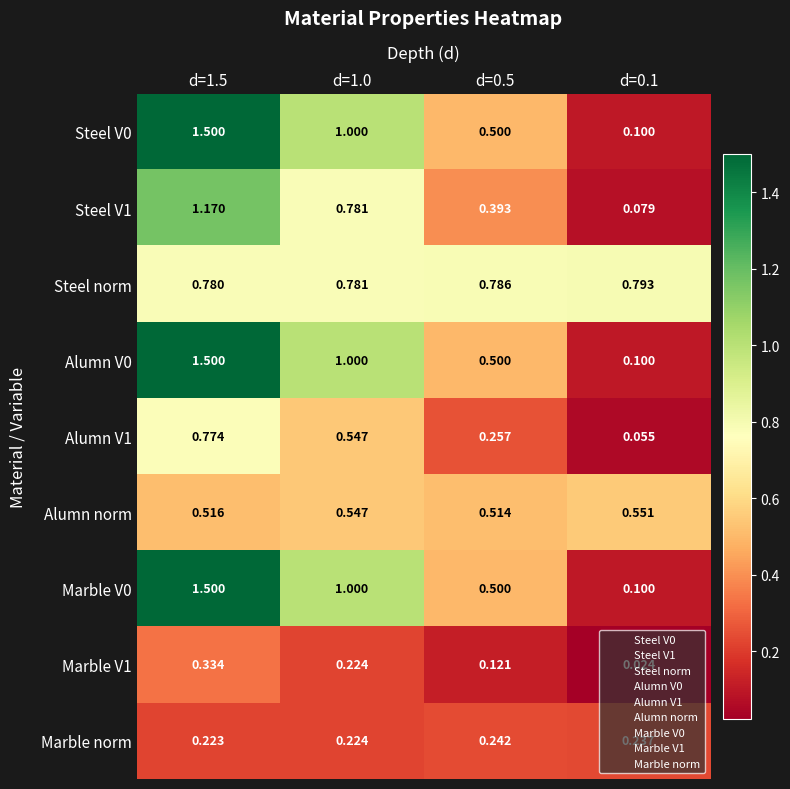

Which series has the largest total across all categories?

Steel norm